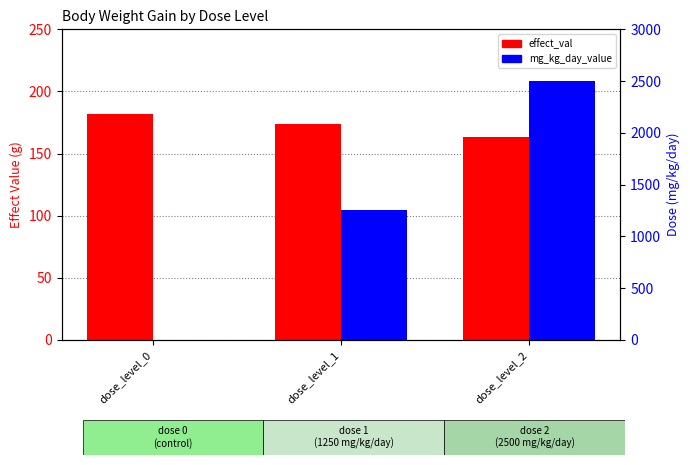

What is the total value across all series at dose_level_0?

182